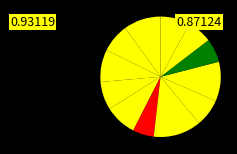

Count the number of slices in the pie.

12